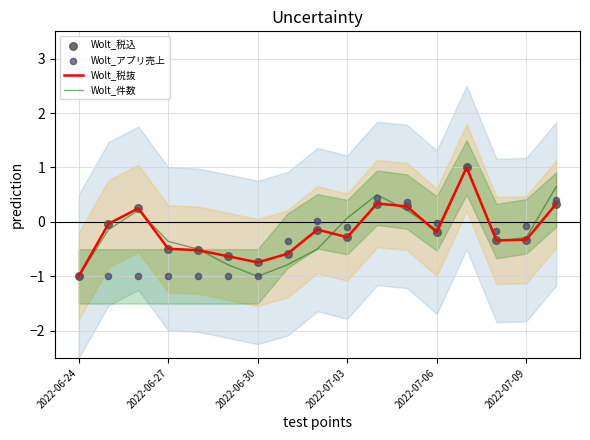

What are all the series names shown in the legend?

Wolt_税抜, Wolt_件数, Wolt_税込, Wolt_アプリ売上